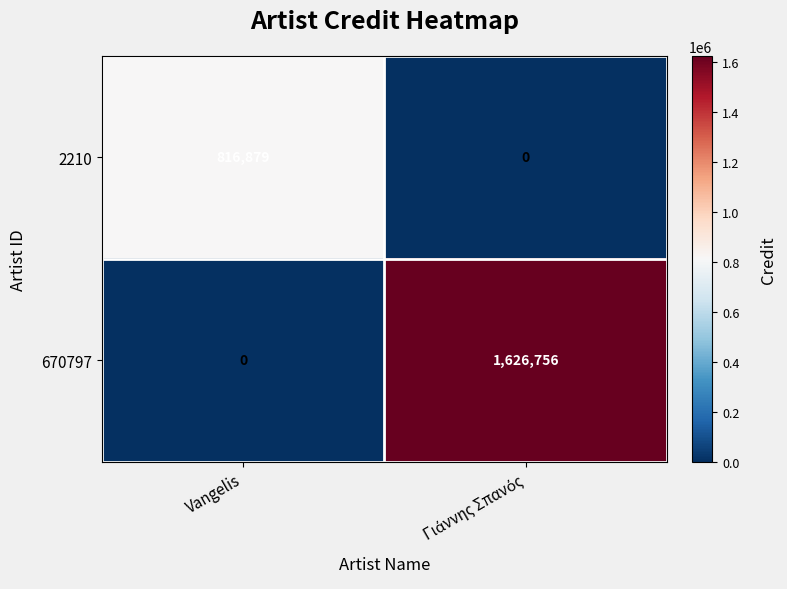

Reading left to right, list all the values displayed in this chart.

2210: 816879	0
670797: 0	1626756